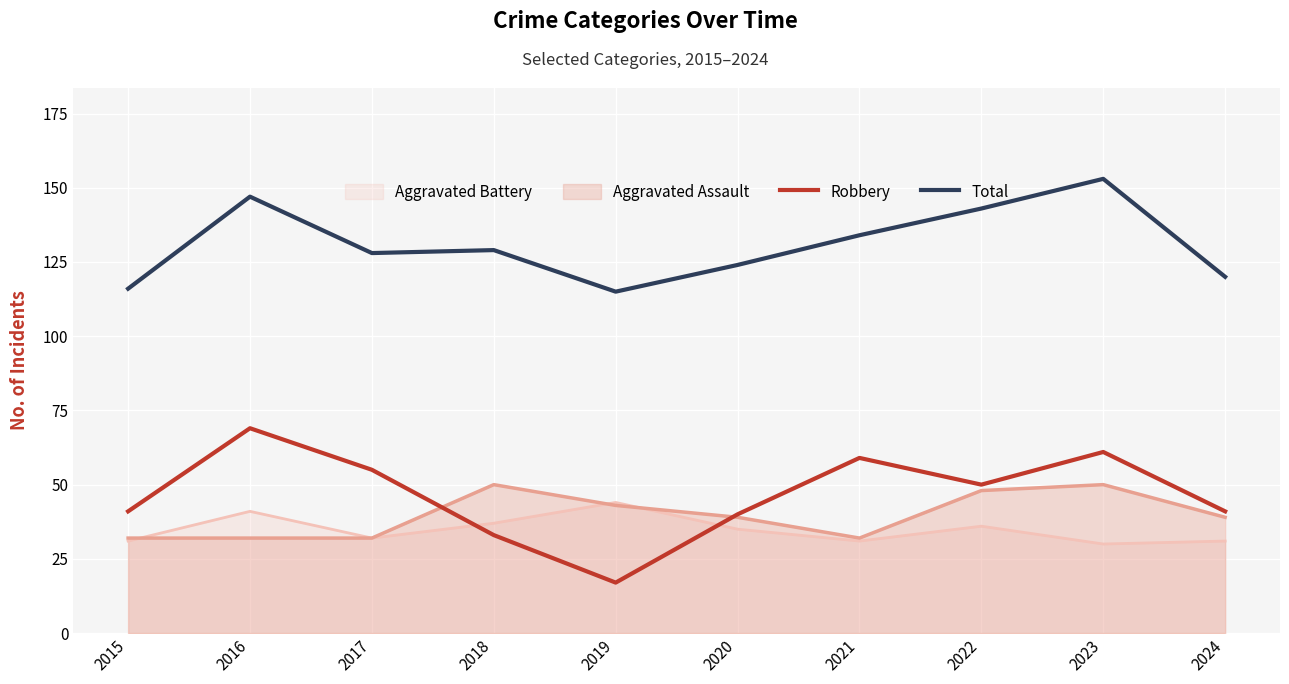

In Total, how many points are higher than both neighbors (excluding endpoints)?

3